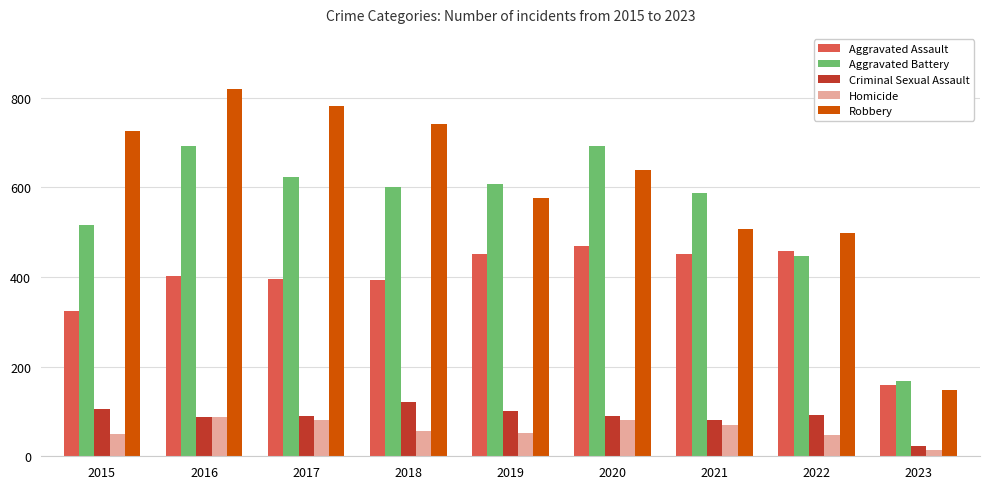

Which category has the highest value in the Criminal Sexual Assault series?

2018